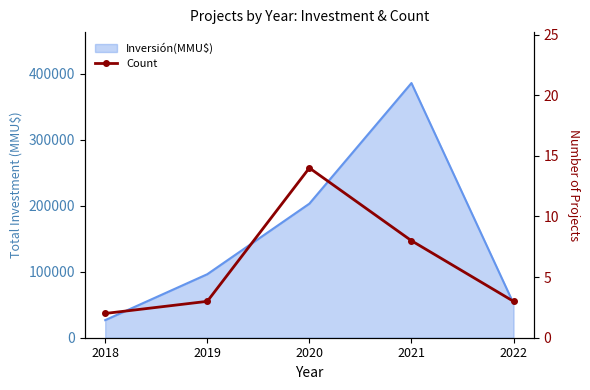

Which category has the lowest value across all series?

2018